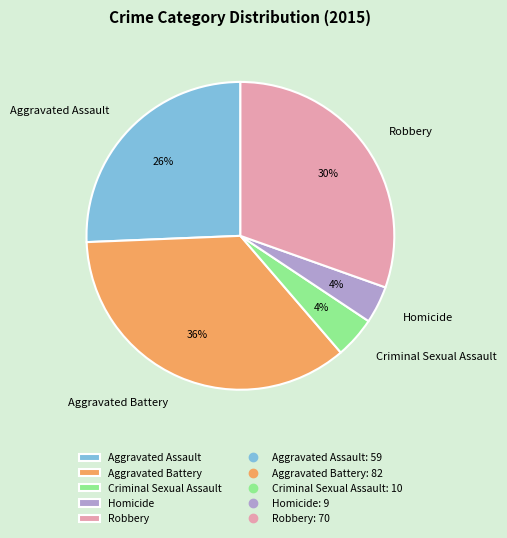

Which has a higher value, Aggravated Assault or Criminal Sexual Assault?

Aggravated Assault